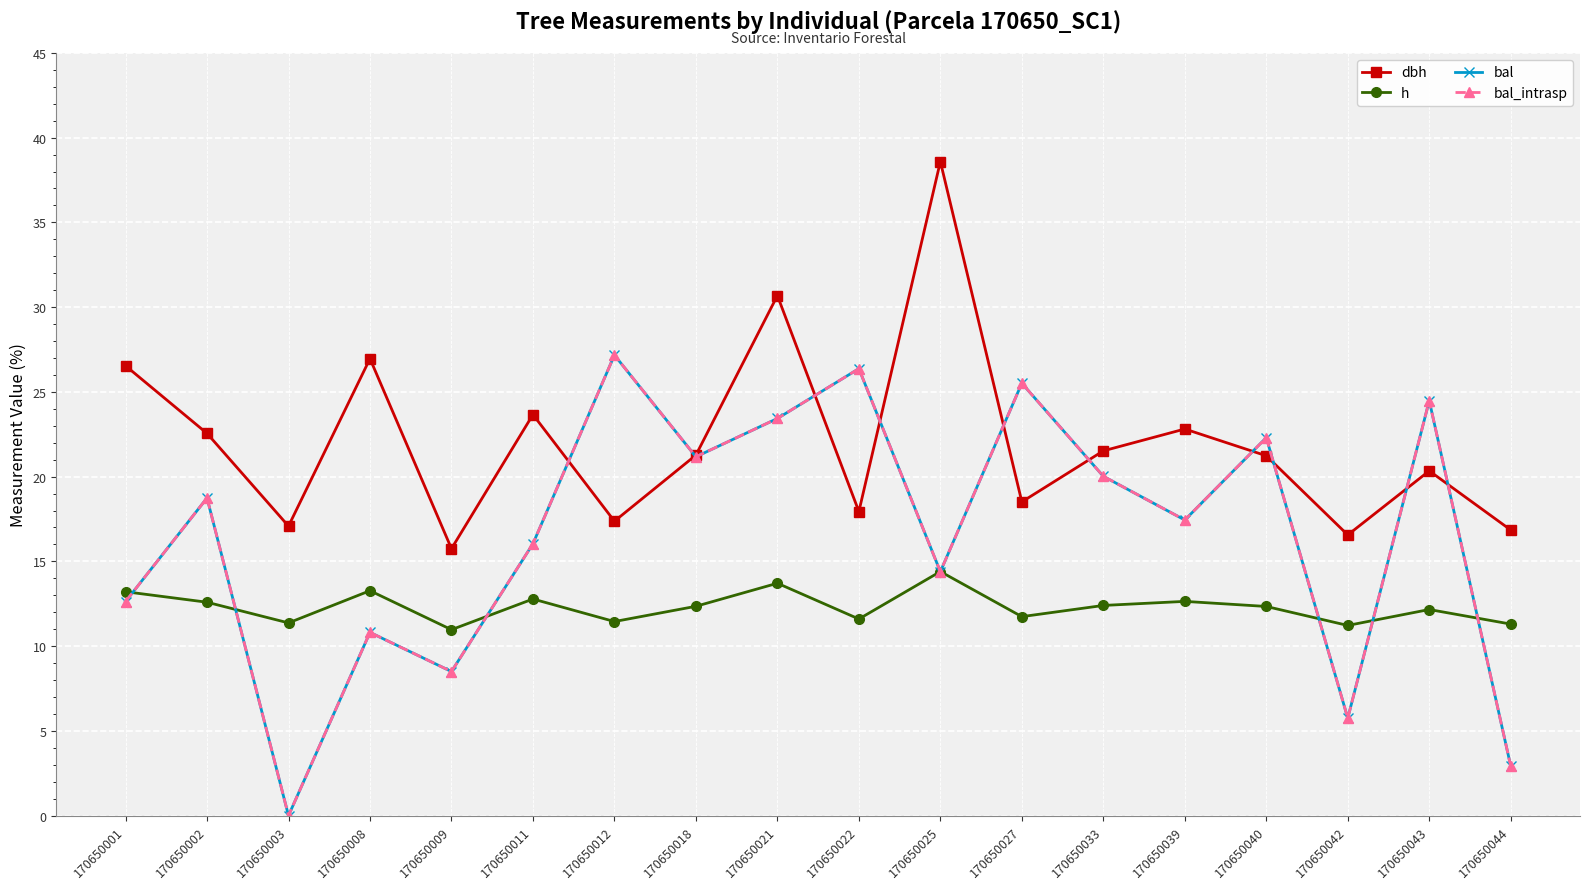

At which label does bal reach its minimum?

170650003